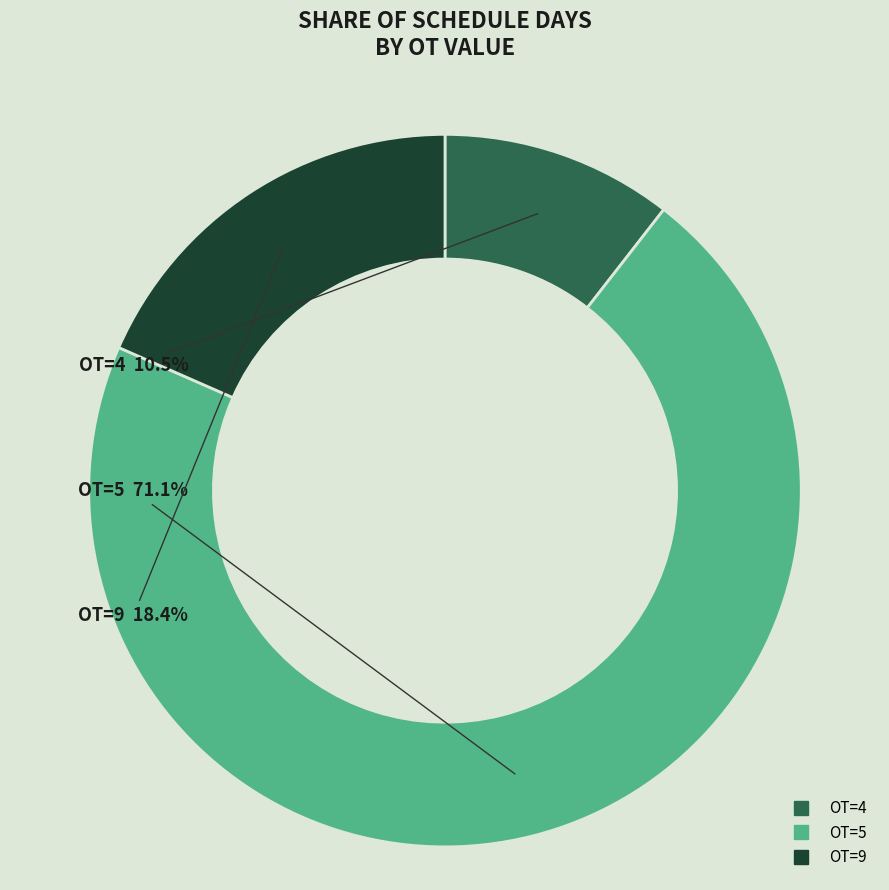

How many segments does this pie chart have?

3